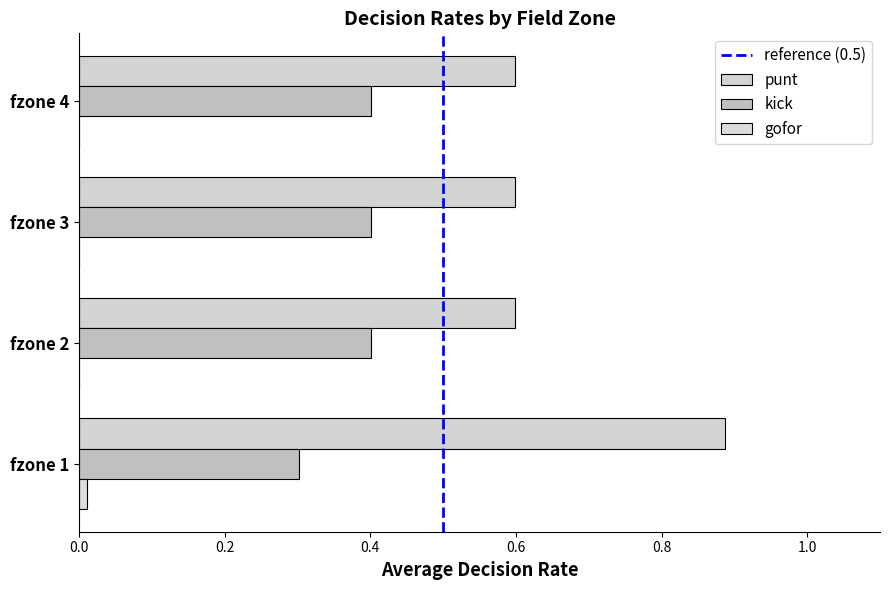

How many groups of bars are there?

4